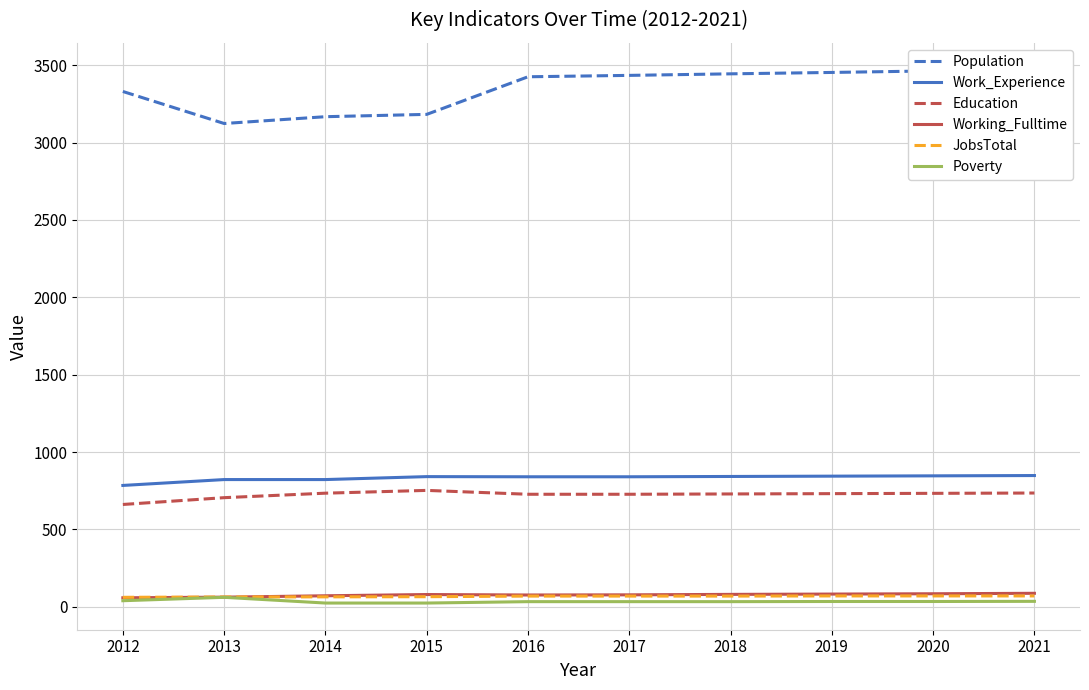

How many values in the Poverty series are below 34?

5